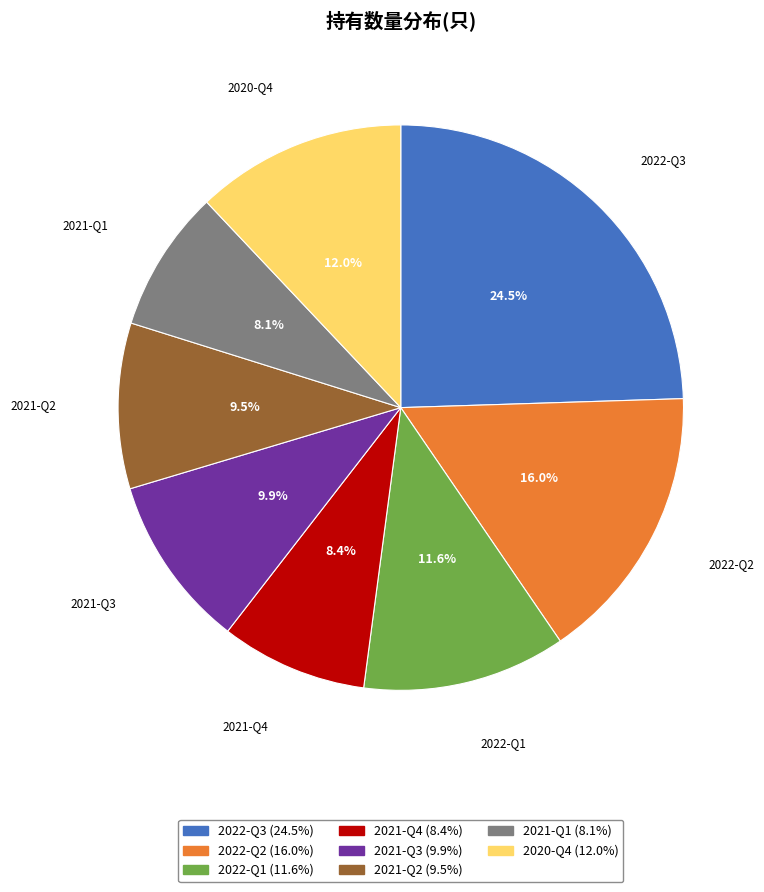

To the nearest percent, what portion does 2020-Q4 represent?

12%